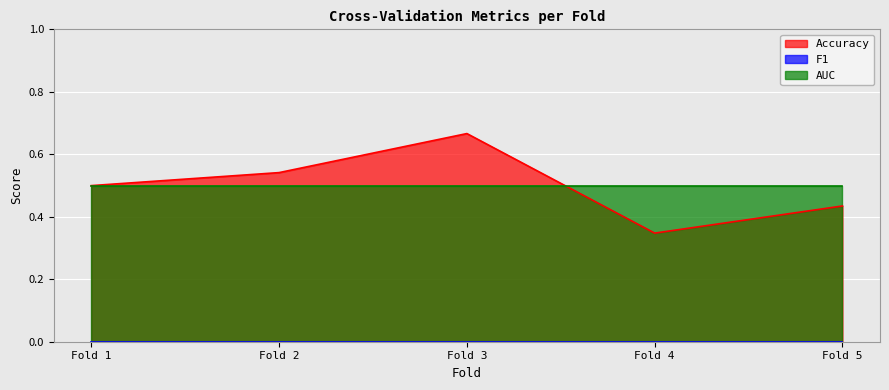

At which category is the sum across all series the highest?

Fold 3